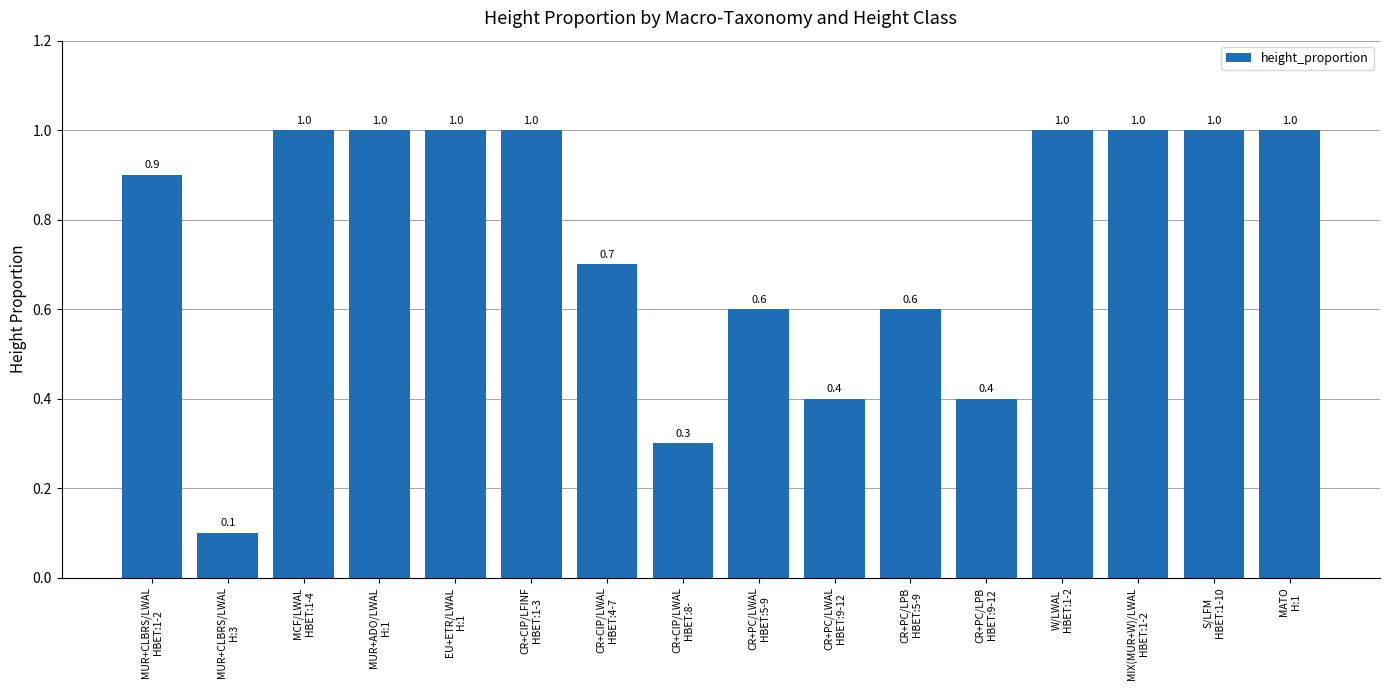

What is the change in value from CR+CIP/LFINF
HBET:1-3 to CR+PC/LWAL
HBET:5-9?

-0.4